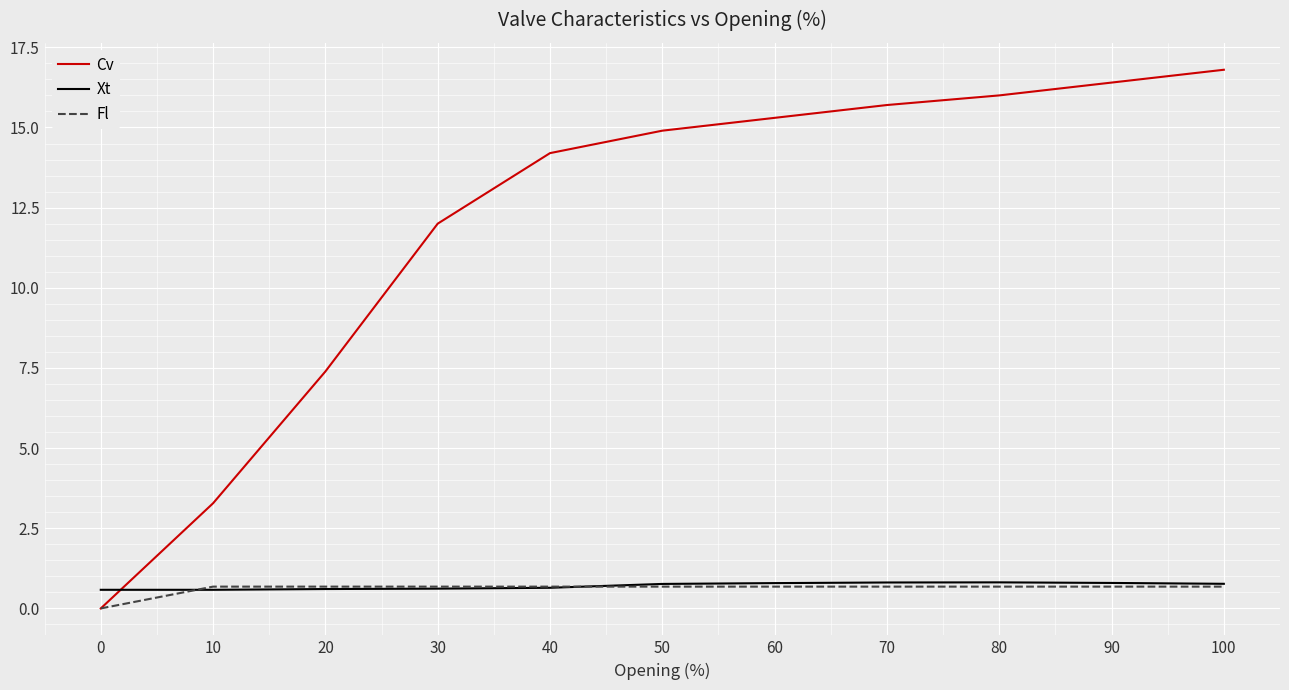

What are all the series names shown in the legend?

Cv, Xt, Fl